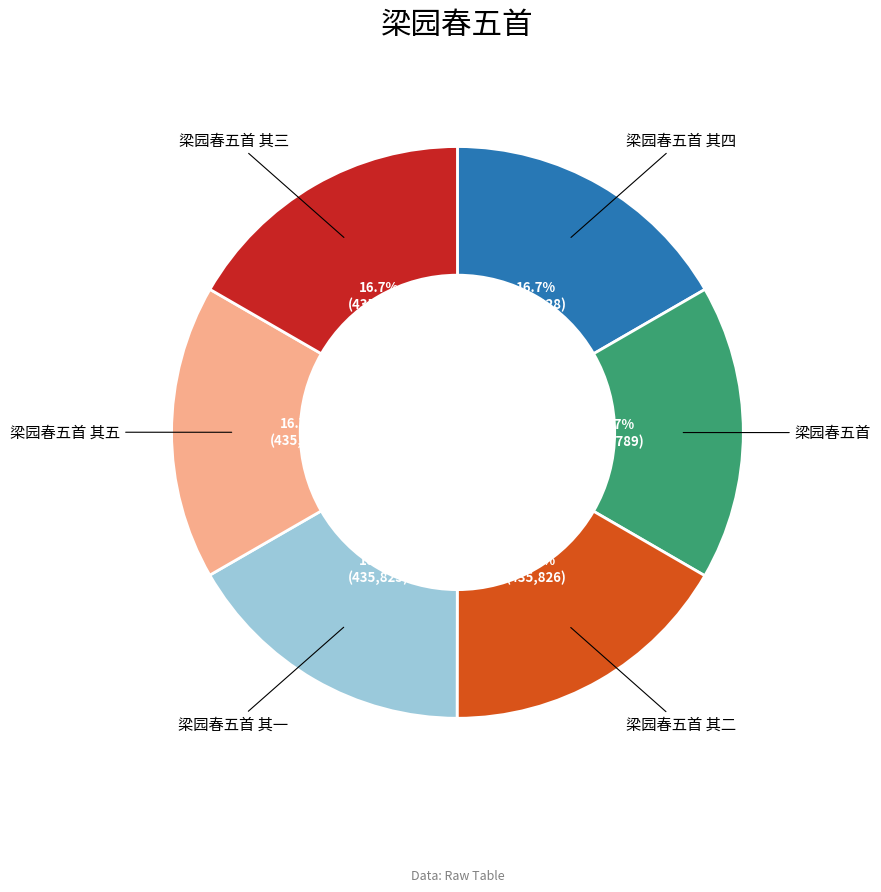

Does any single category account for the majority?

No